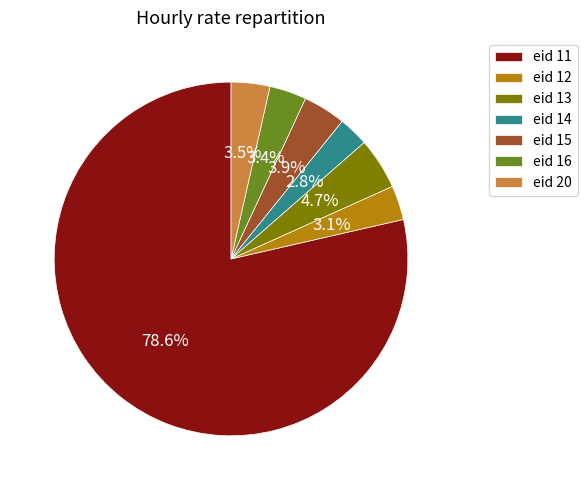

Does eid 14 account for over 50% of the chart?

No